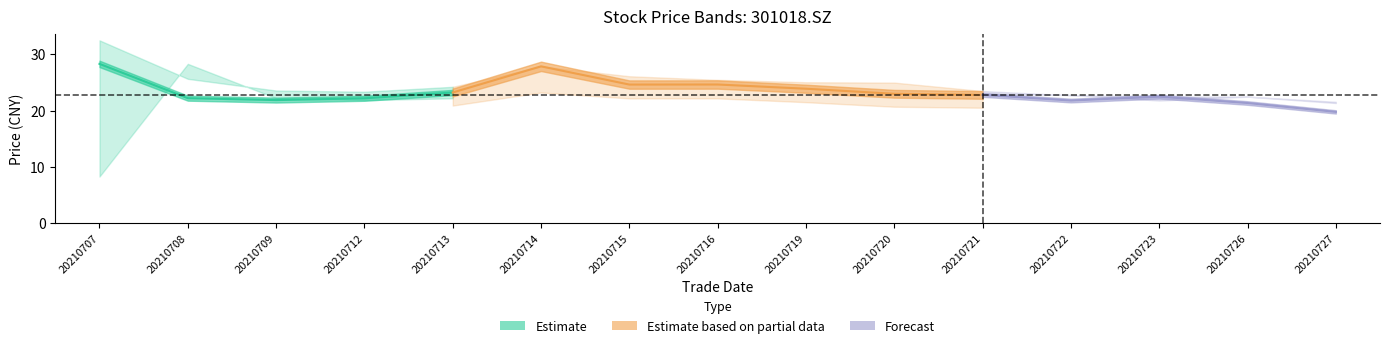

Does the chart display data point markers on the line(s)?

No